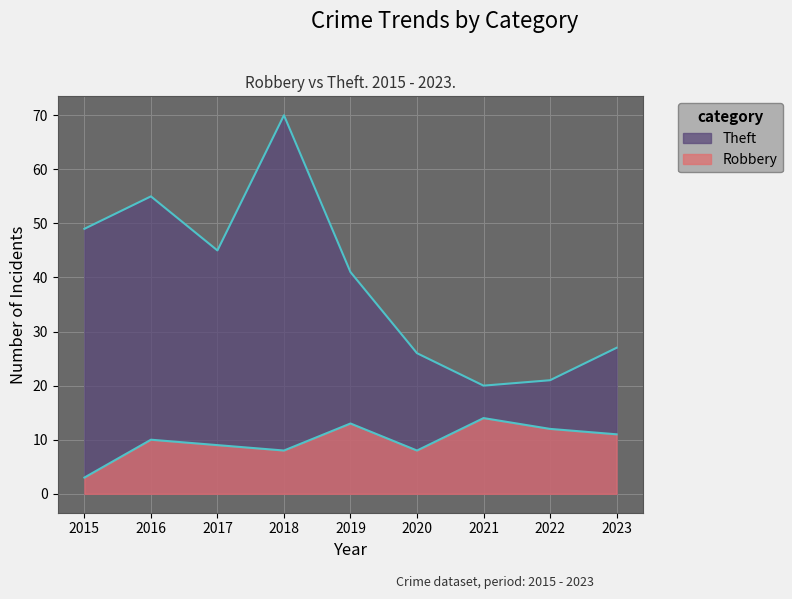

How many data points in Theft are less than 41?

4